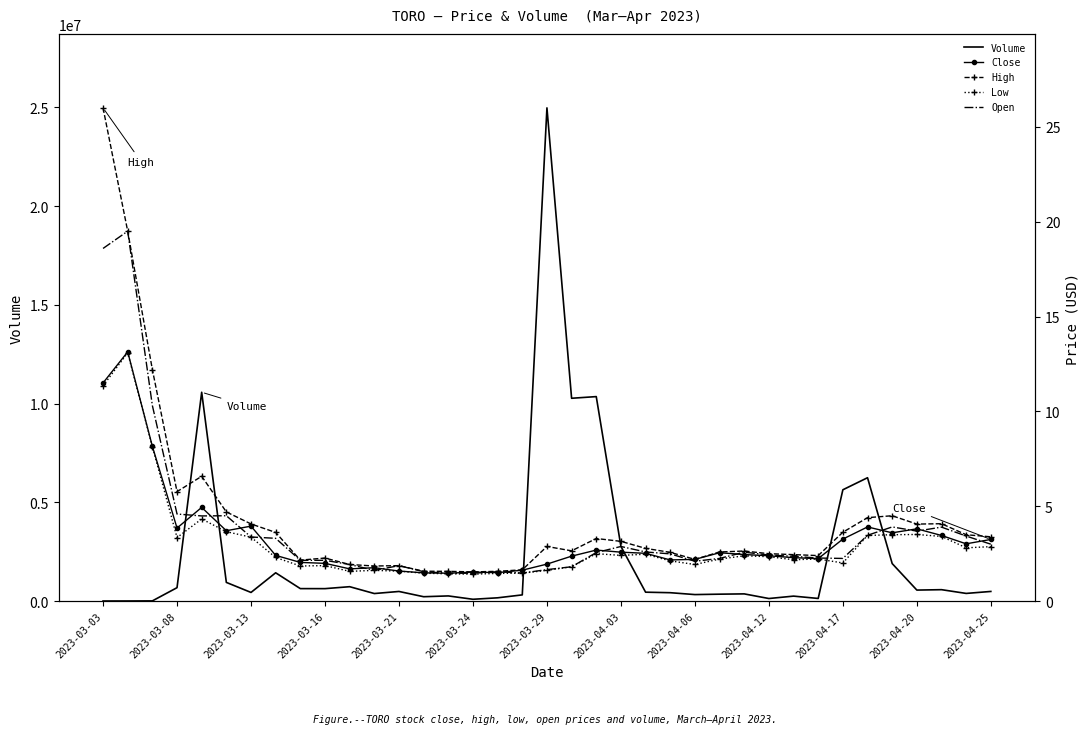

What is the highest value of the Volume series?

24972600